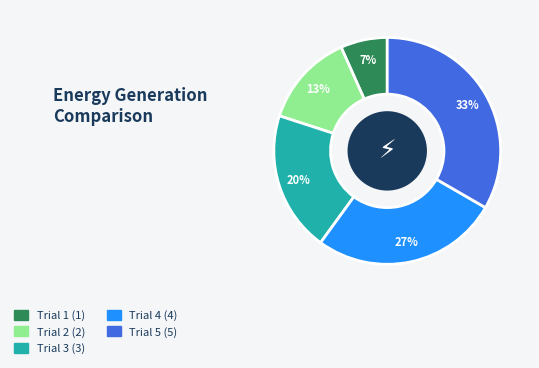

Does any single category account for the majority?

No